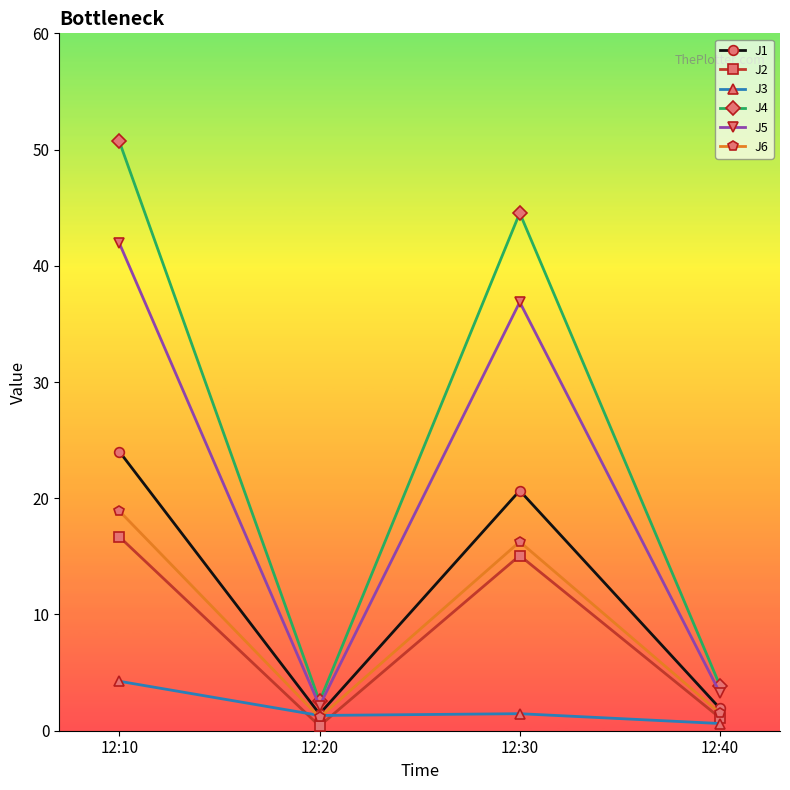

What is the difference between the highest and lowest values at 12:10?

46.4